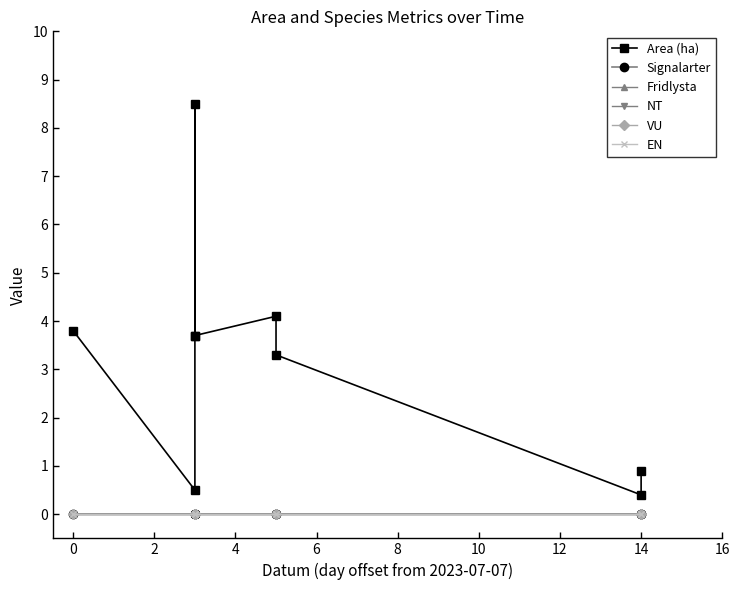

How many lines are shown in the chart?

6